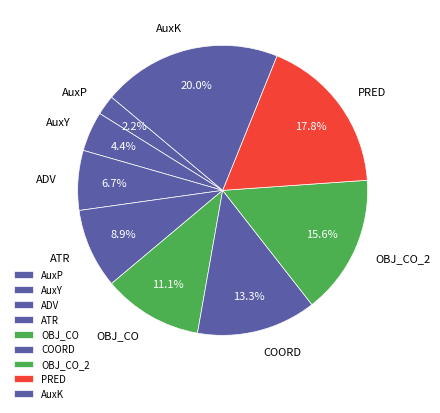

What percentage is NOT represented by OBJ_CO?

88.9%